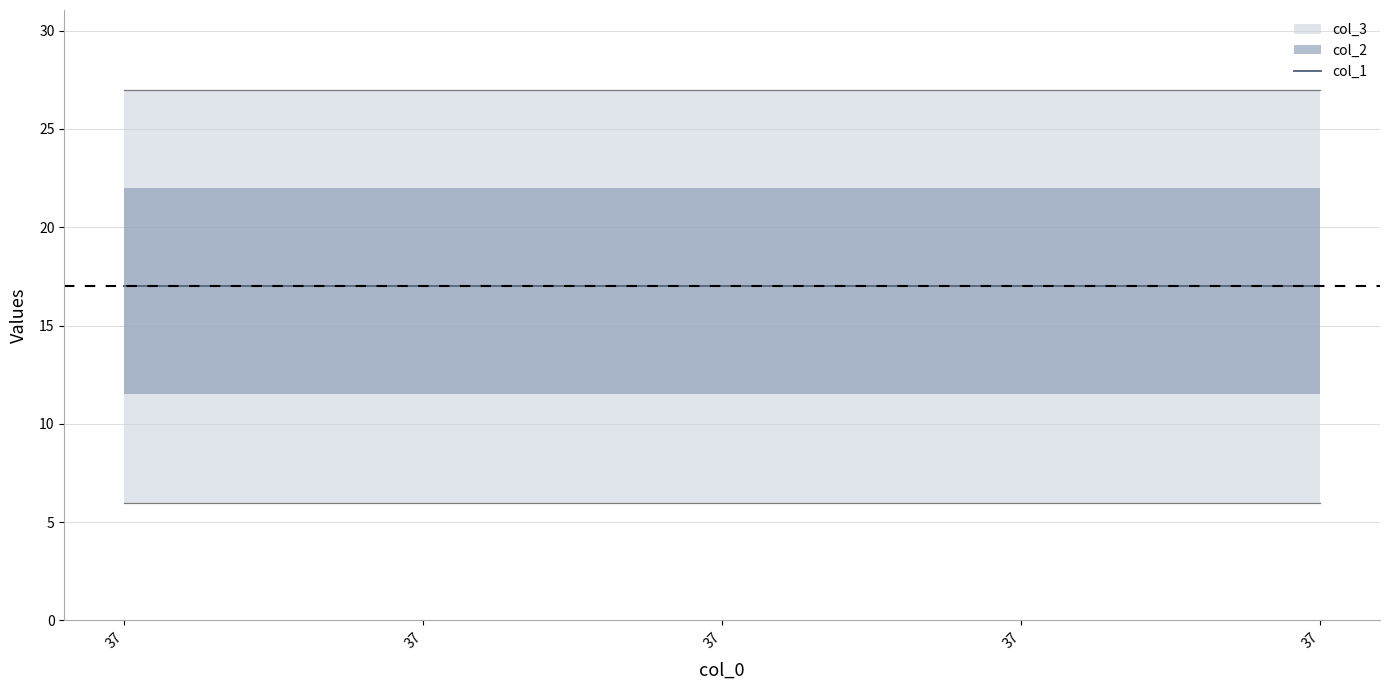

Which category has the lowest value in the col_1 series?

37